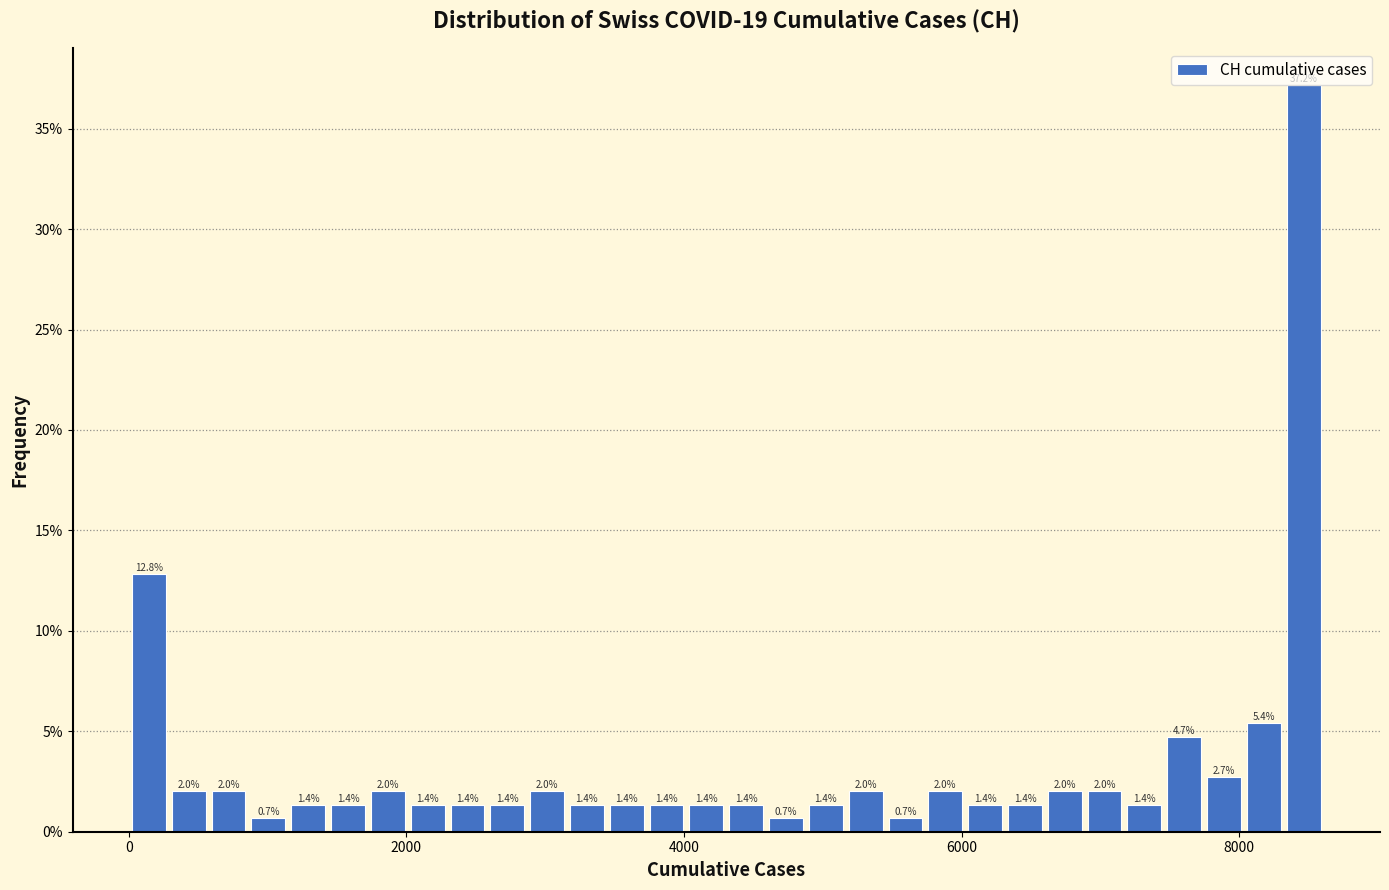

Around what value on the x-axis is the tallest bar? Give the approximate position of its centre, as read against the axis.

8400